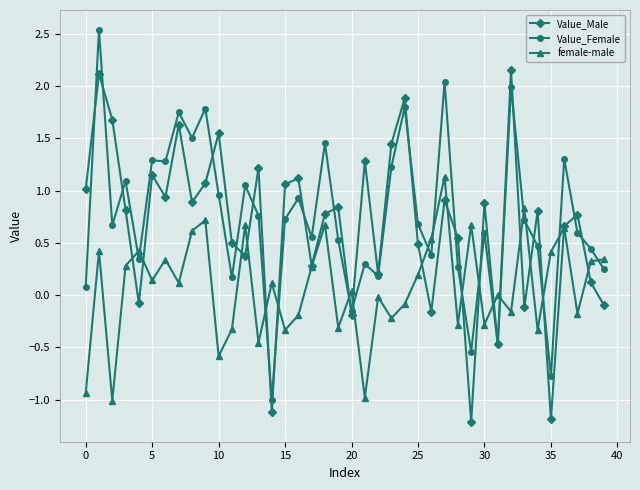

True or false: Value_Female and female-male intersect in this chart.

True